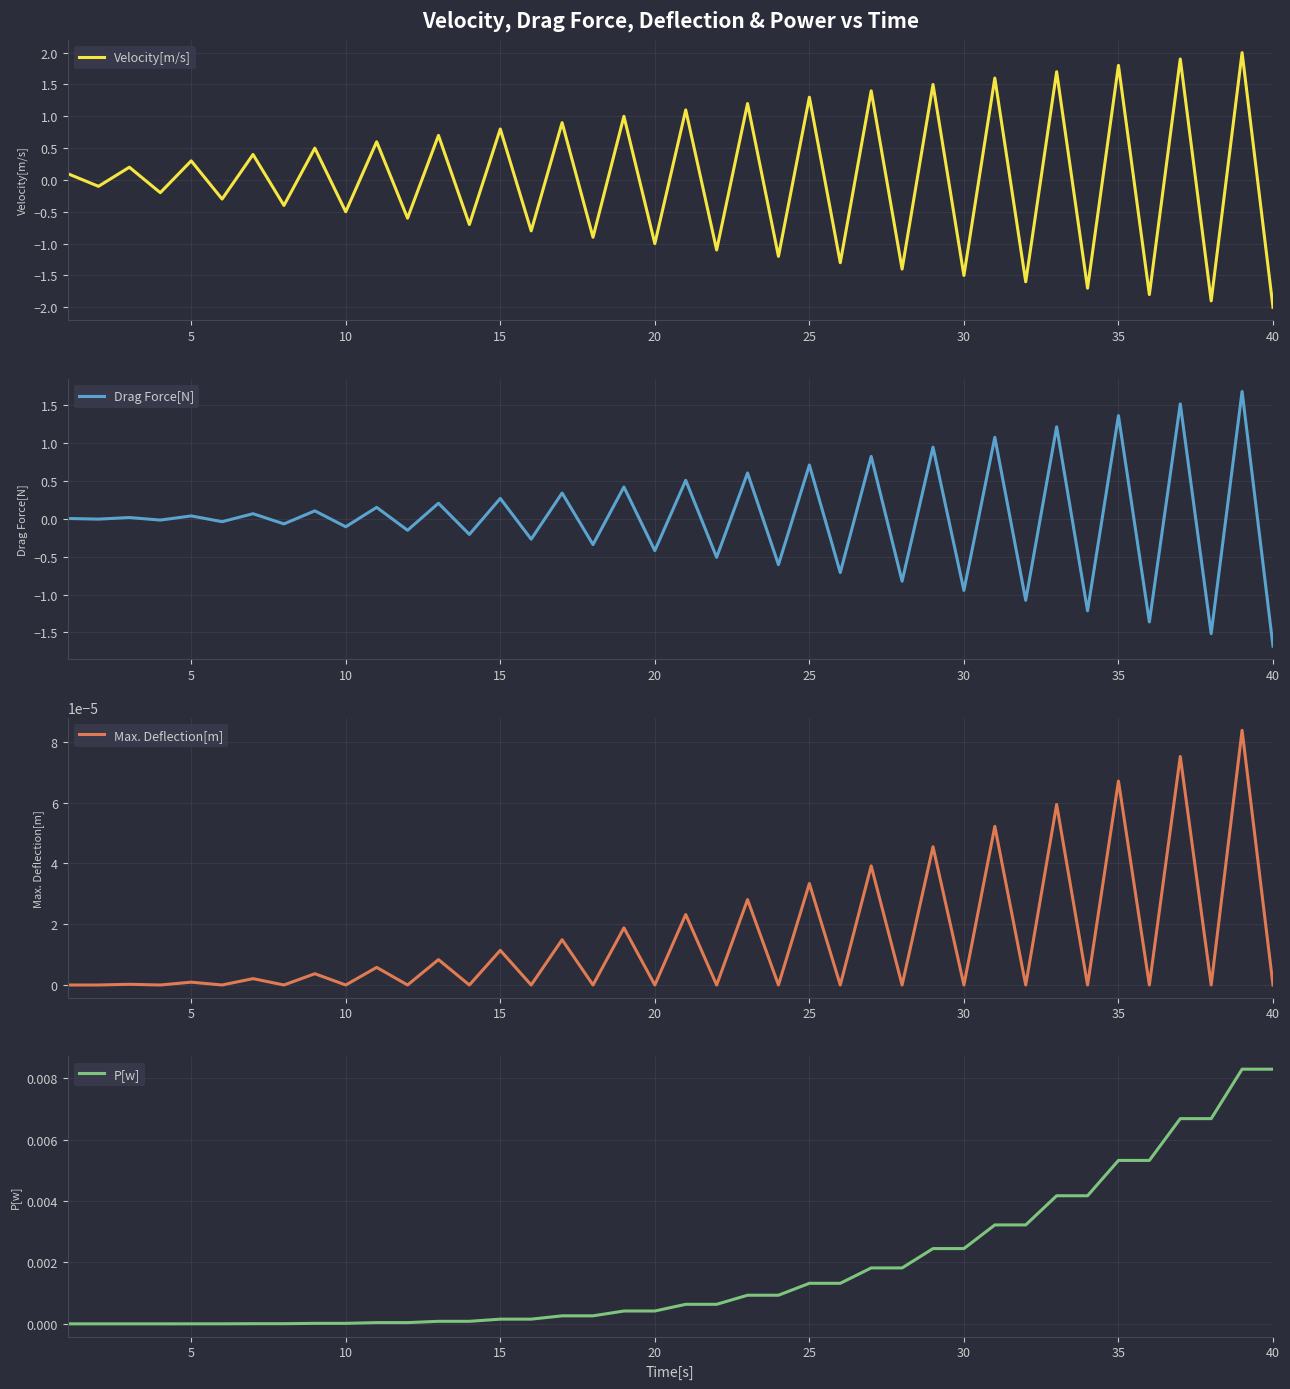

At which label does Velocity[m/s] reach its minimum?

40